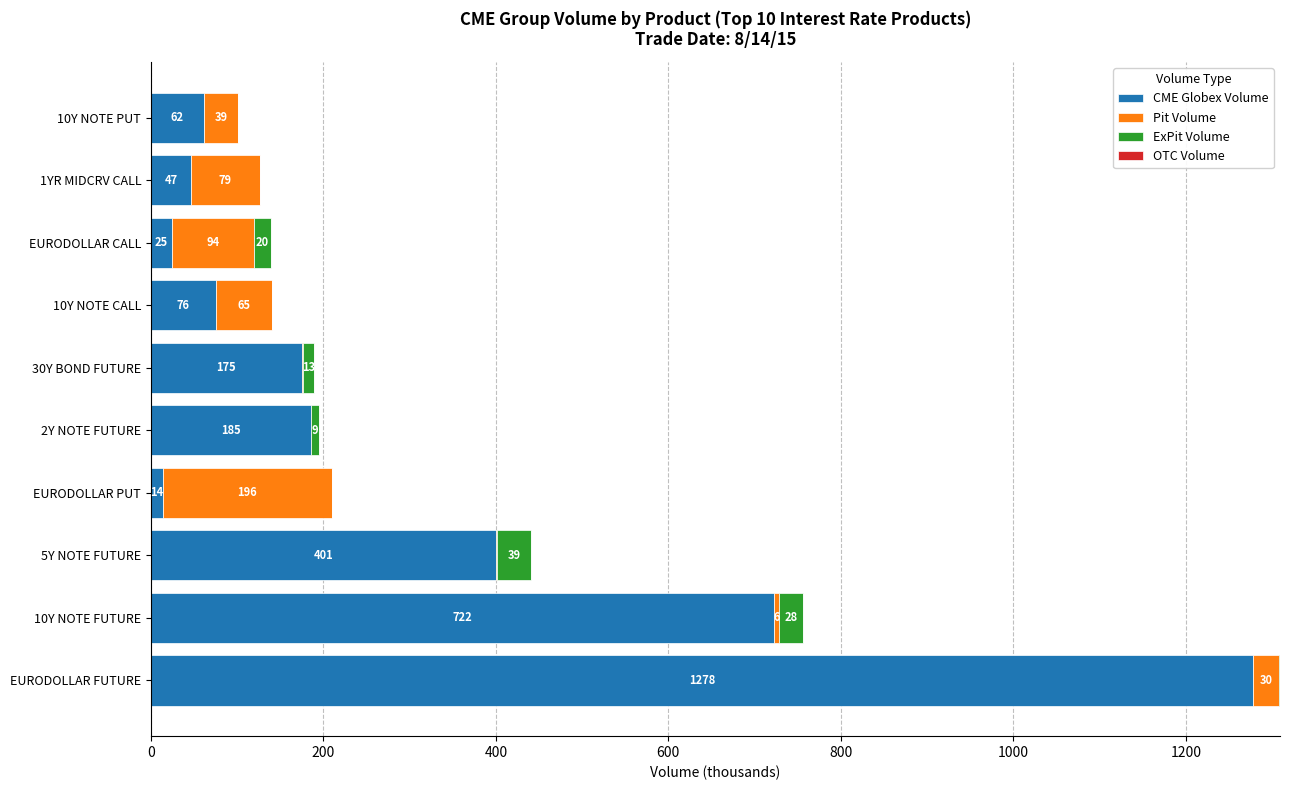

At which category is the sum across all series the highest?

EURODOLLAR FUTURE